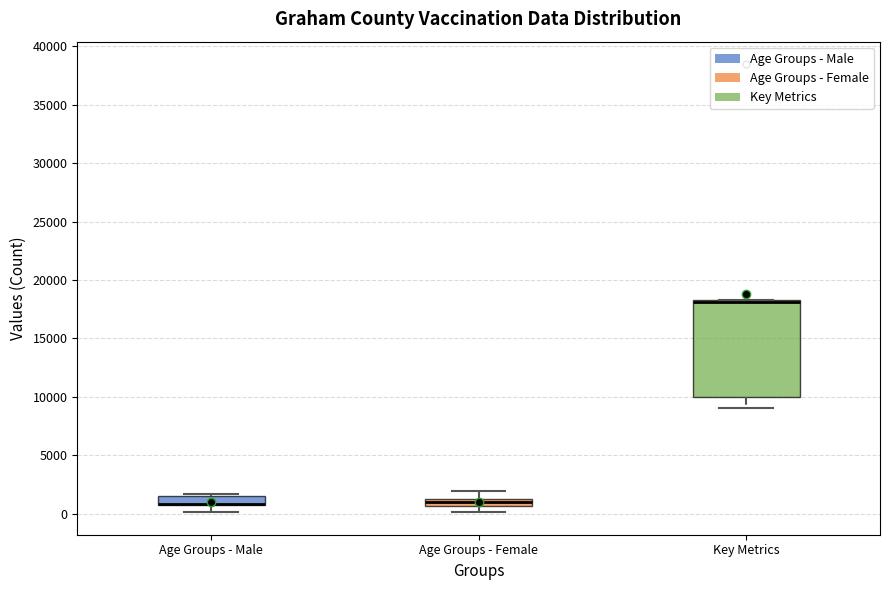

Where is the upper edge of the box for Age Groups - Male on the y-axis? The values are not printed on the chart, so give them approximately, as read against the axis.

1500